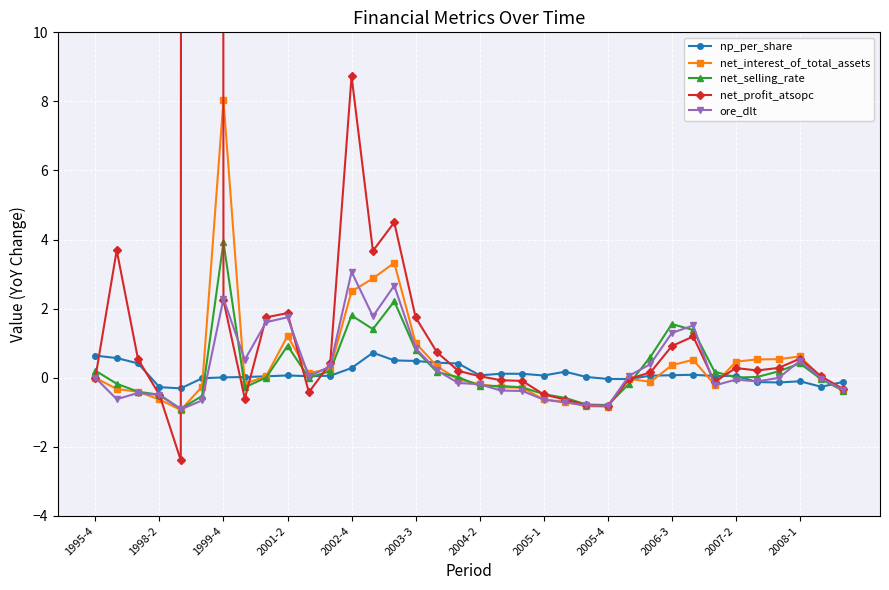

True or false: ore_dlt has a value of -0.1 at 31.

True